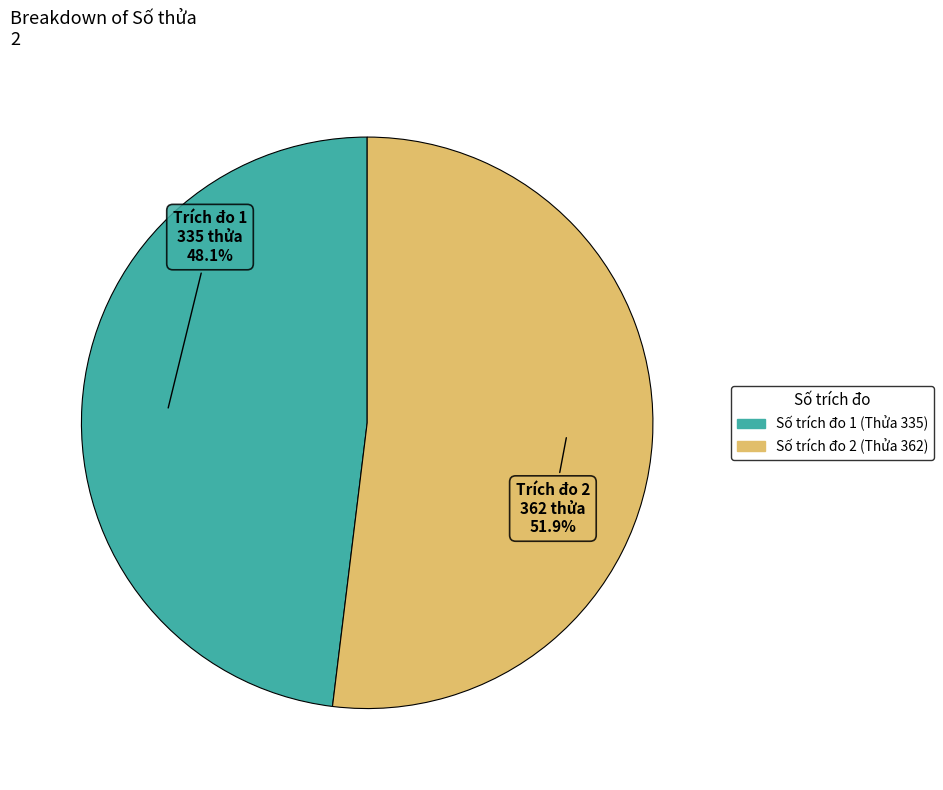

How many segments does this pie chart have?

2